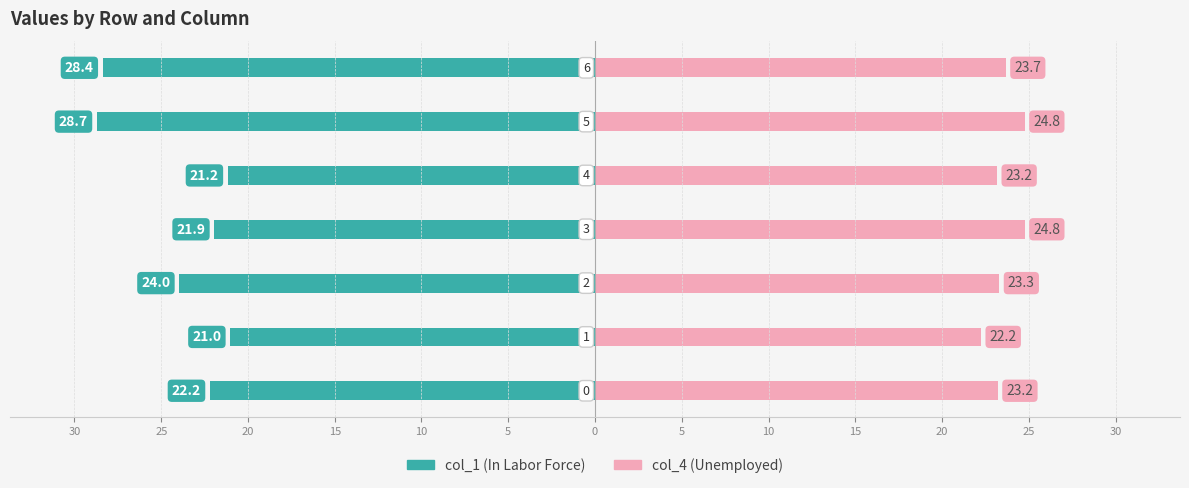

How many bars are there in total?

14